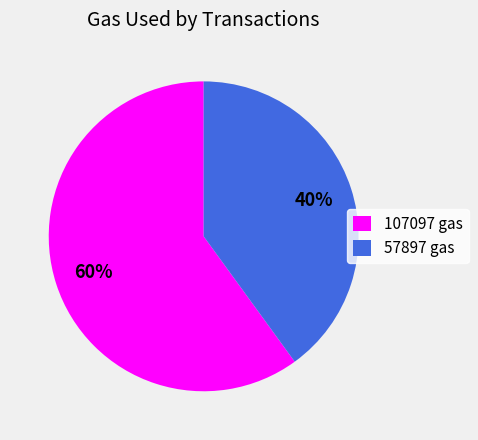

Approximately how many times larger is the value at 57897 gas compared to 107097 gas?

0.7